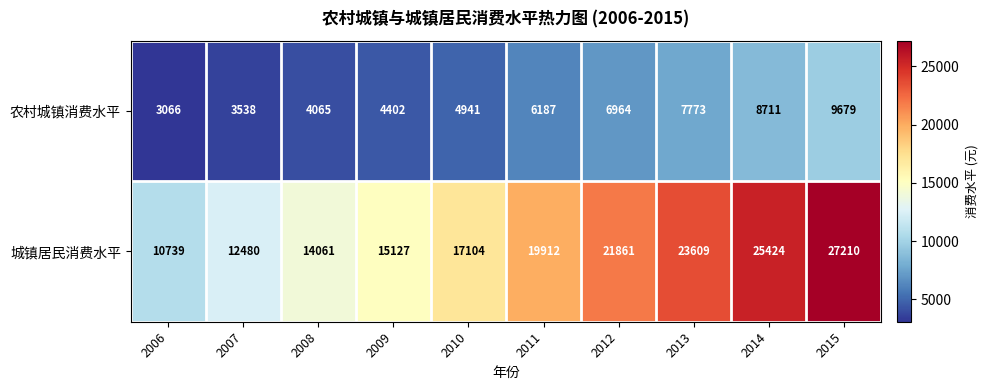

Which series has the largest range (max minus min)?

城镇居民消费水平